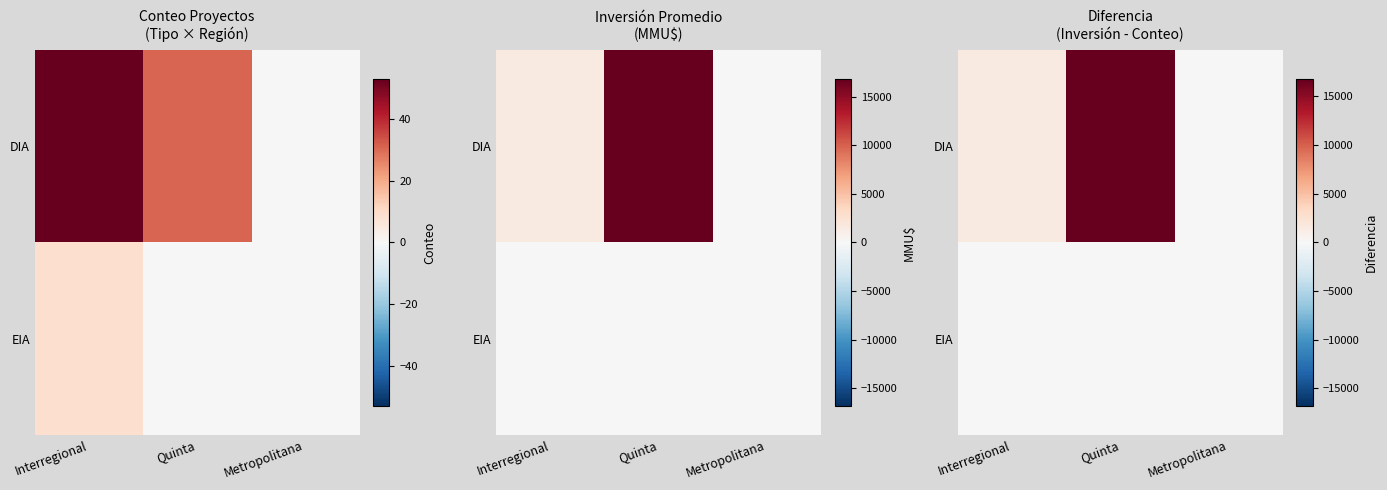

Between Interregional and Metropolitana, which is larger?

Interregional